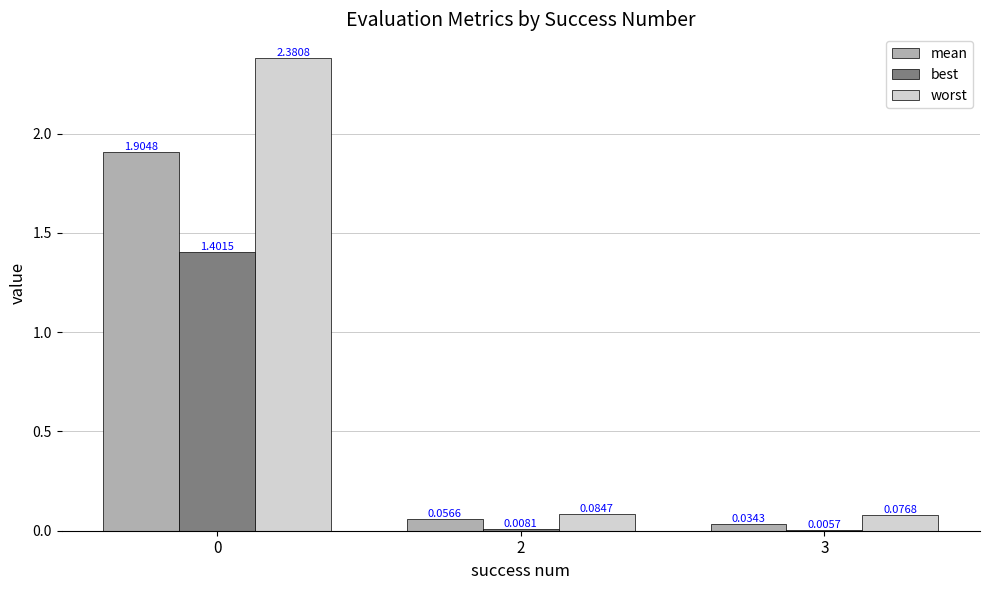

Which series has the largest range (max minus min)?

worst